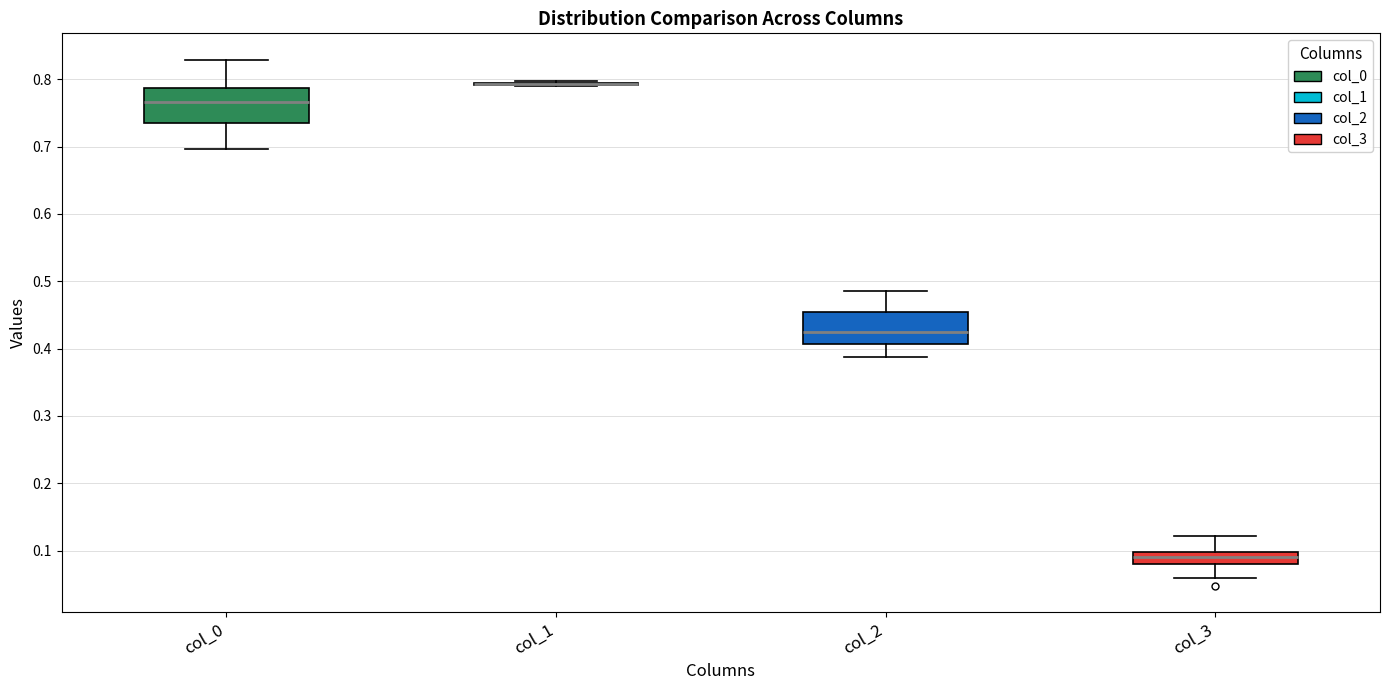

Reading left to right, transcribe this box plot: for each box, give where its median line is, the range the box spans, and where its two whiskers end, as read against the y-axis. The values are not printed on the chart, so give them approximately, as read against the axis.

col_0: median 0.77, box 0.73 to 0.79, whiskers 0.70 to 0.83
col_1: box collapsed to a line at 0.79, whiskers 0.79 to 0.80
col_2: median 0.43, box 0.41 to 0.45, whiskers 0.39 to 0.49
col_3: median 0.09, box 0.08 to 0.10, whiskers 0.06 to 0.12